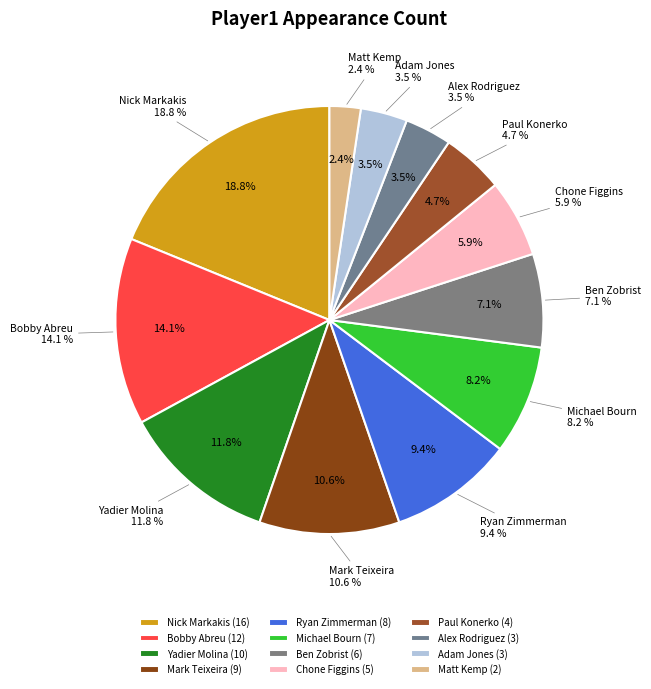

Do Adam Jones and Mark Teixeira together represent more than half of the pie?

No